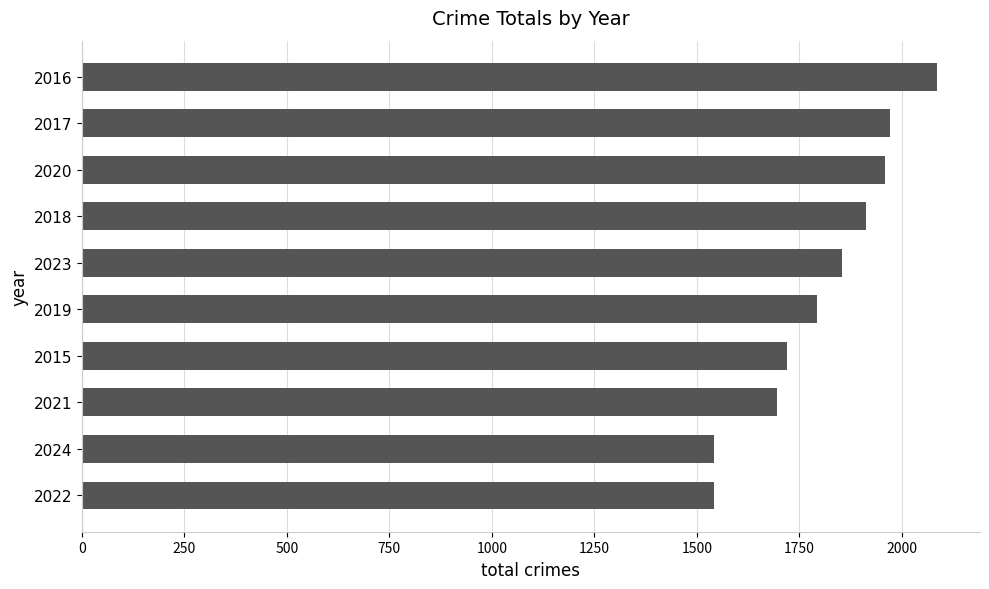

Which has a higher value, 2023 or 2015?

2023